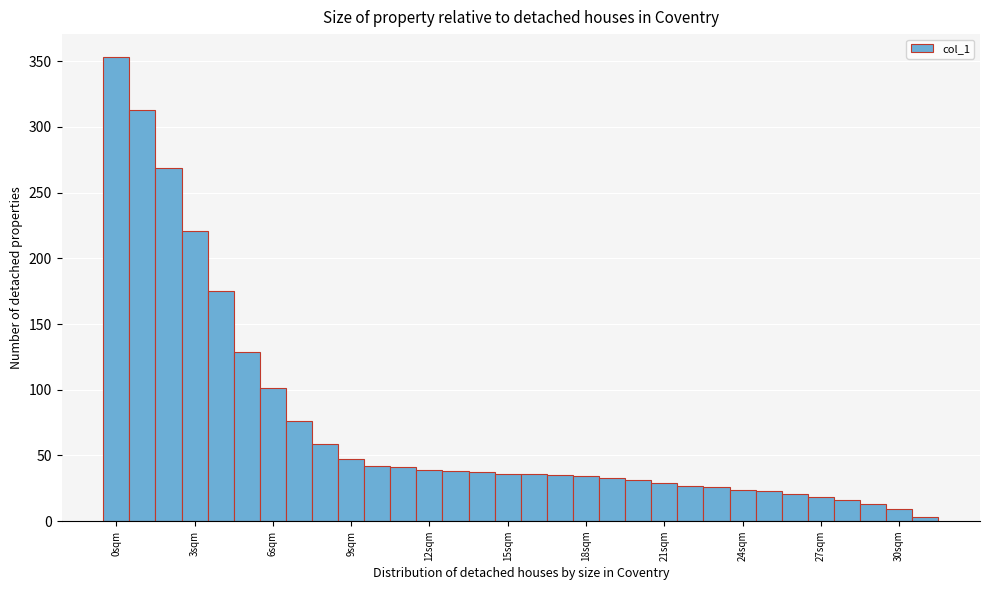

Read against the x-axis, roughly where is the centre of the tallest bar?

0.0